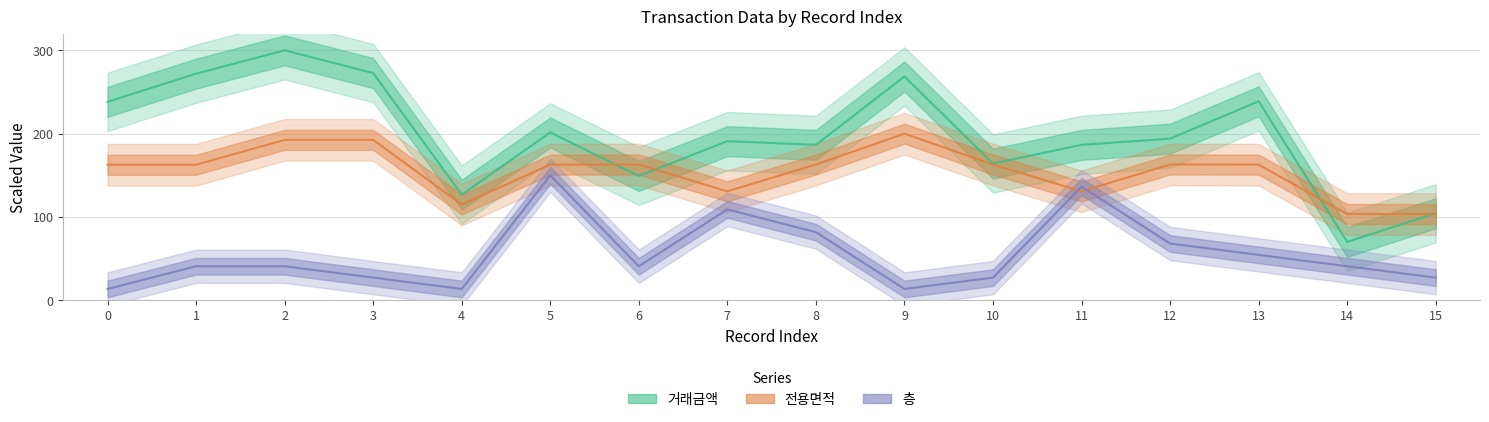

At 15, list the series in order from largest to smallest.

거래금액, 전용면적, 층